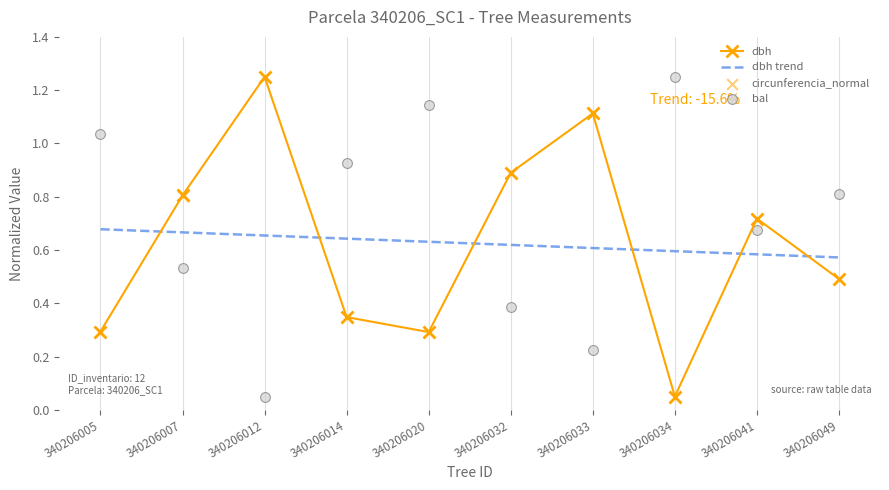

What is the total value across all series at 340206005?

2.3